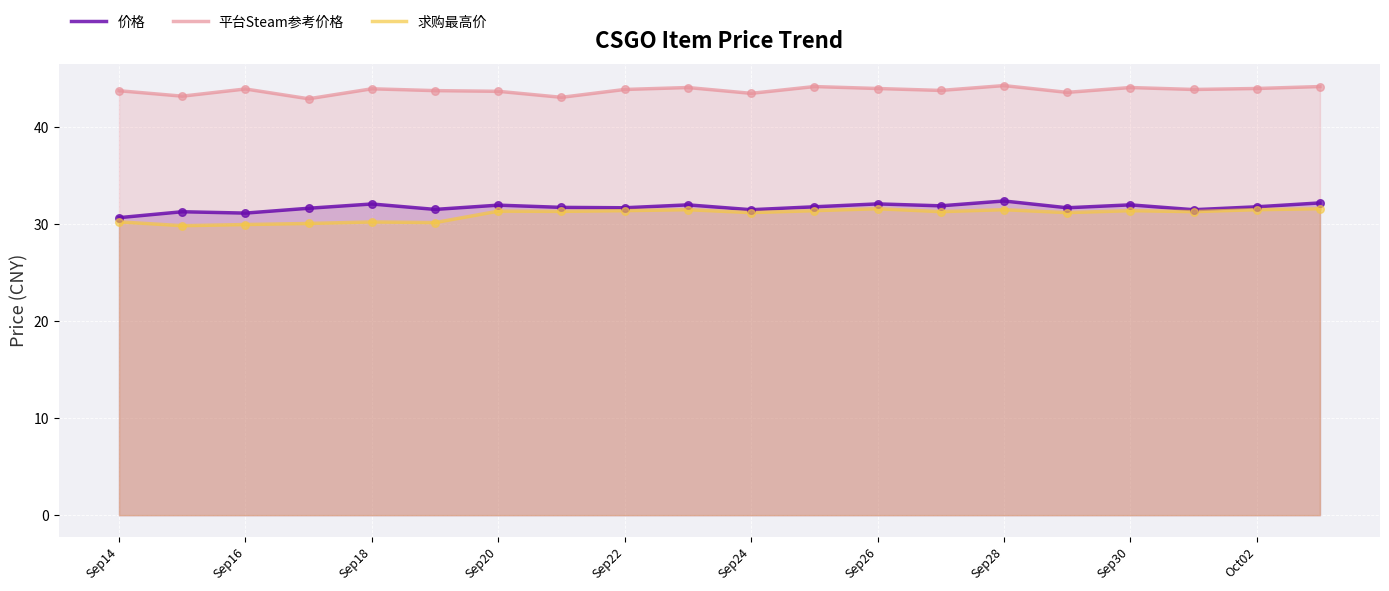

Which series has the widest spread of Y values?

求购最高价